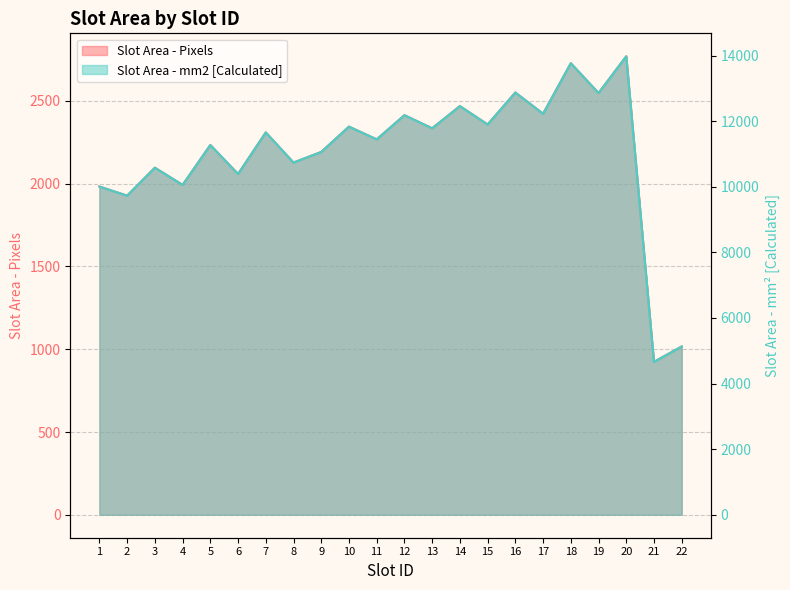

Which category has the lowest value across all series?

21